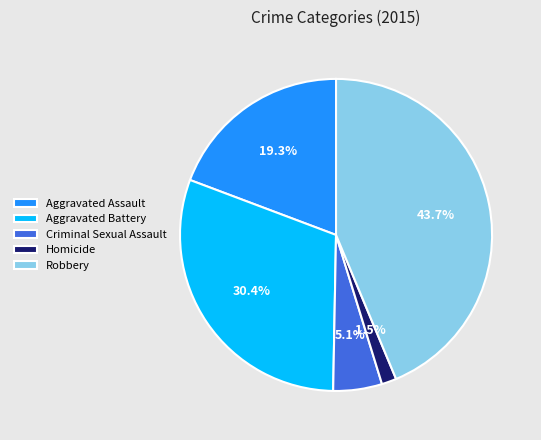

To the nearest percent, what portion does Aggravated Assault represent?

19%